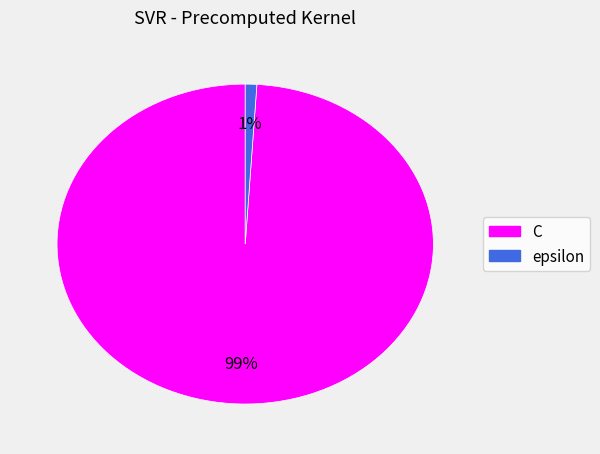

Do C and epsilon together represent more than half of the pie?

Yes